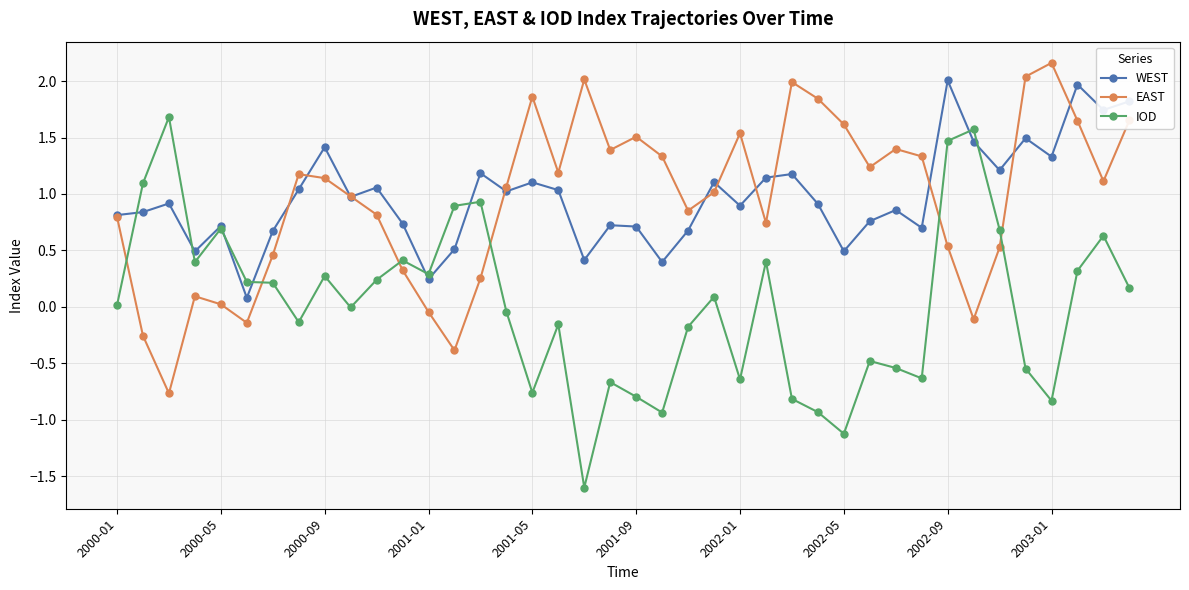

Which series has the widest spread of values?

IOD